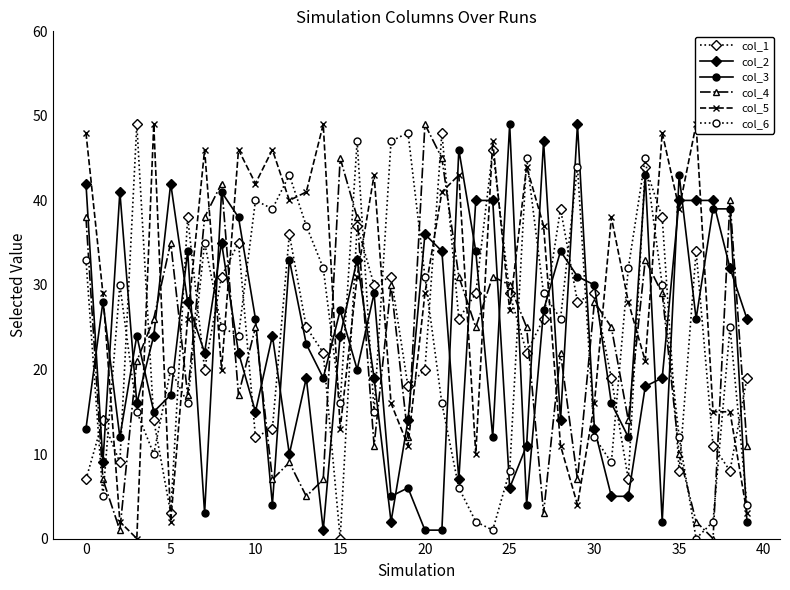

Which category has the highest value in the col_6 series?

19